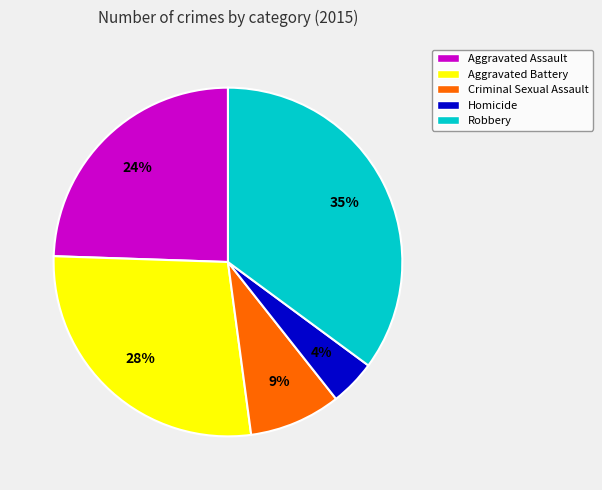

How many segments does this pie chart have?

5